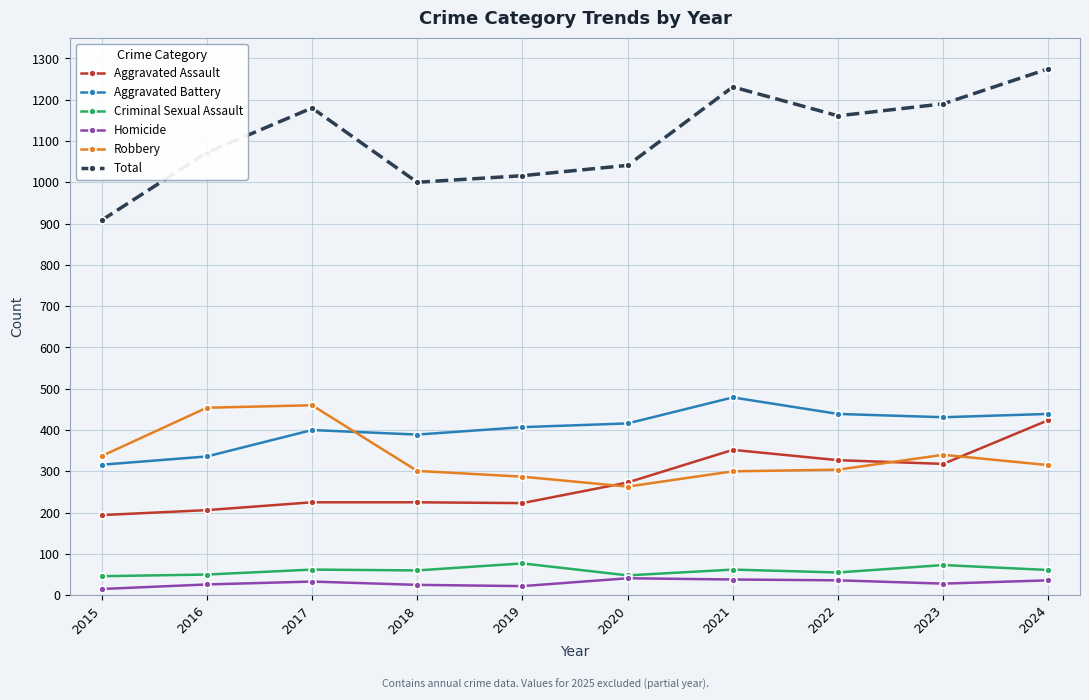

What is the value of the Criminal Sexual Assault point at the 4th from the left?

60